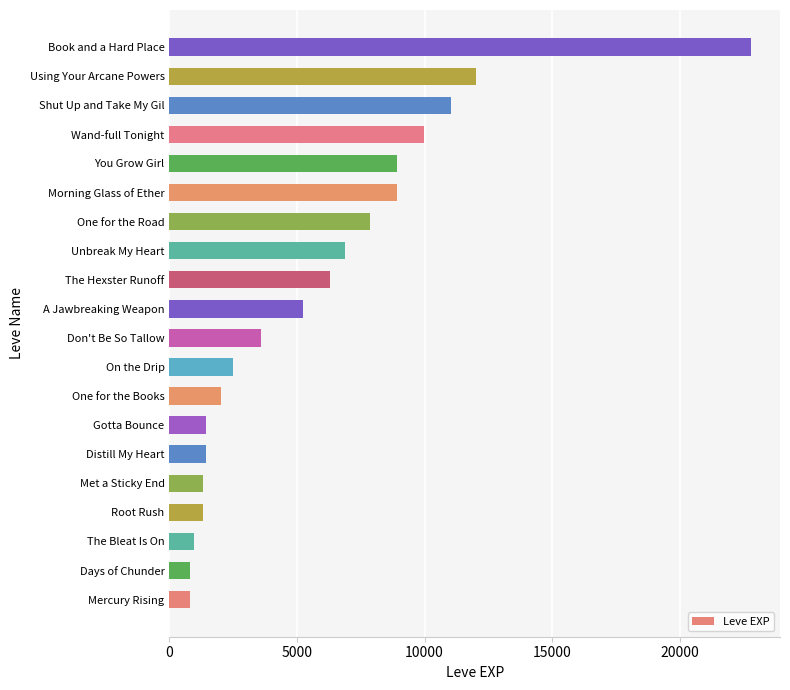

What is the difference between the values at Wand-full Tonight and The Hexster Runoff?

3710